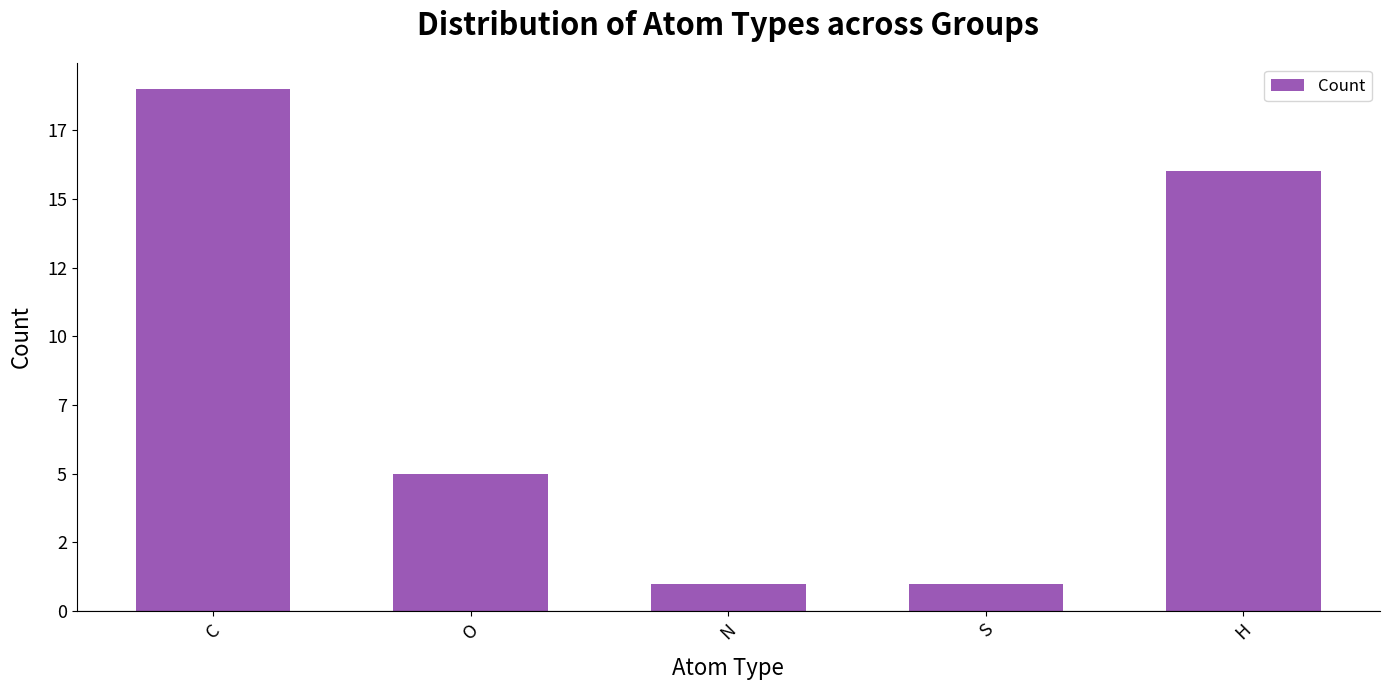

What is the smallest value displayed?

1